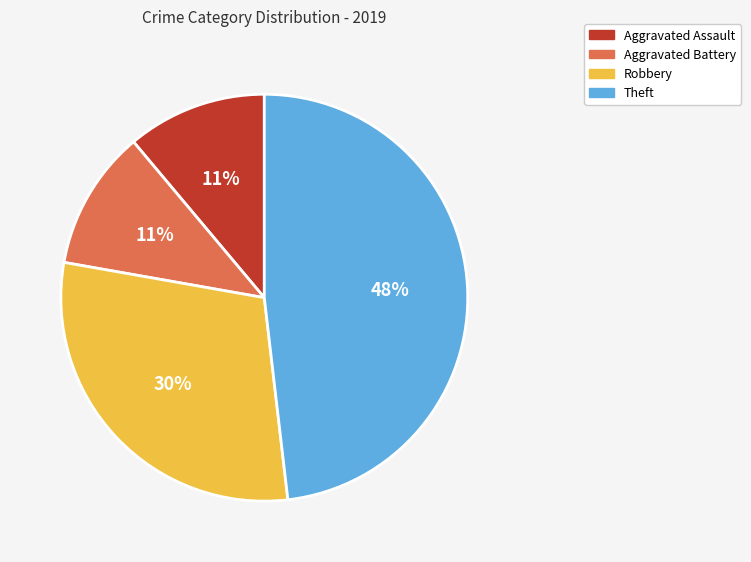

Does Robbery represent more than half of the total?

No